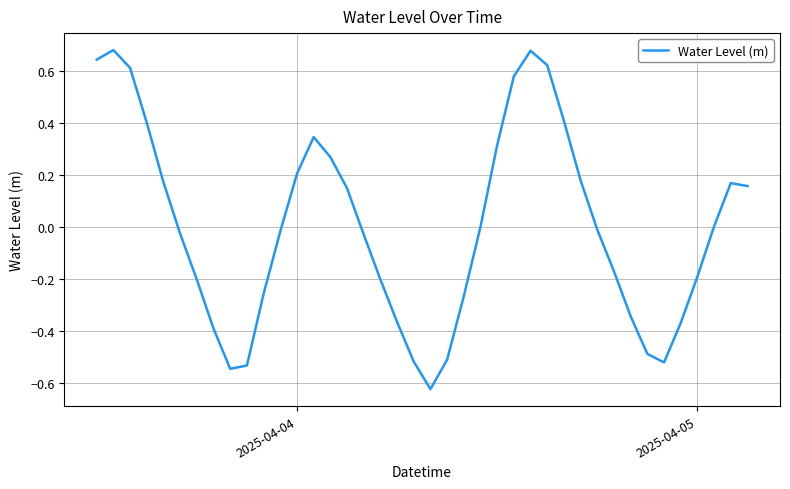

What is the difference between the maximum and minimum values?

1.3